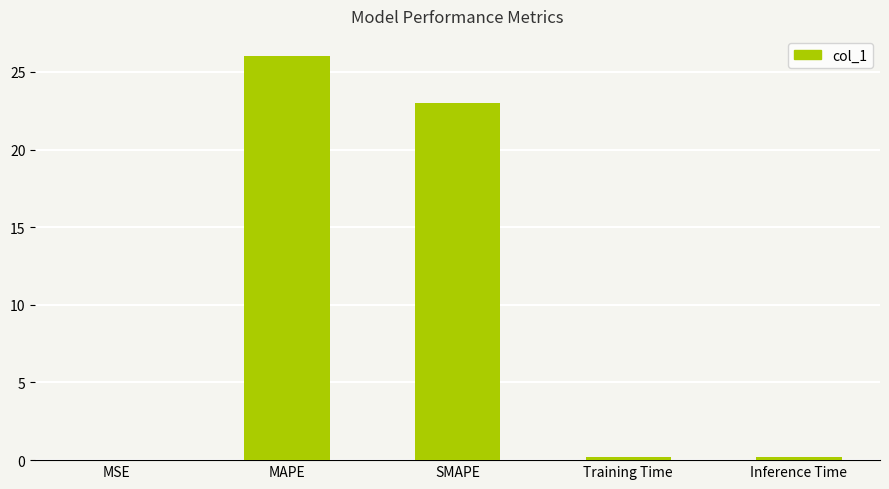

Which category has the highest value across all series?

MAPE